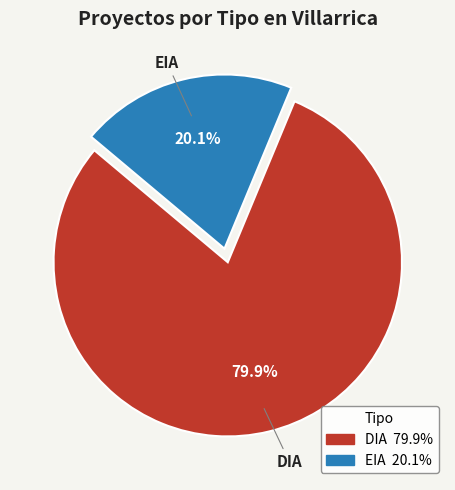

To the nearest percent, what portion does EIA represent?

20%